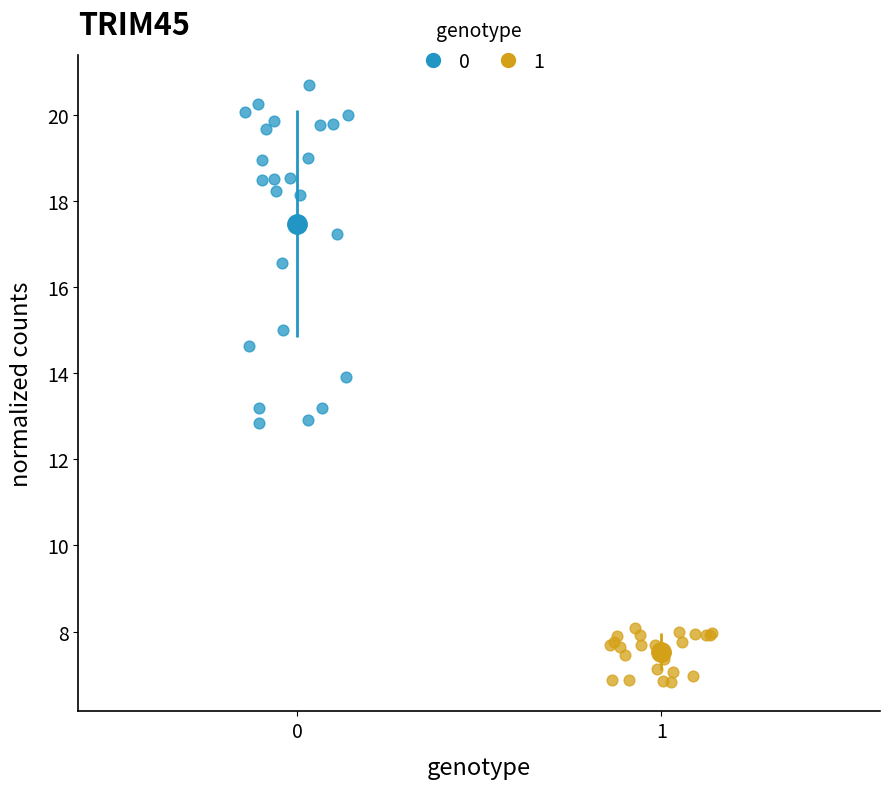

What are all the series names shown in the legend?

0, 1